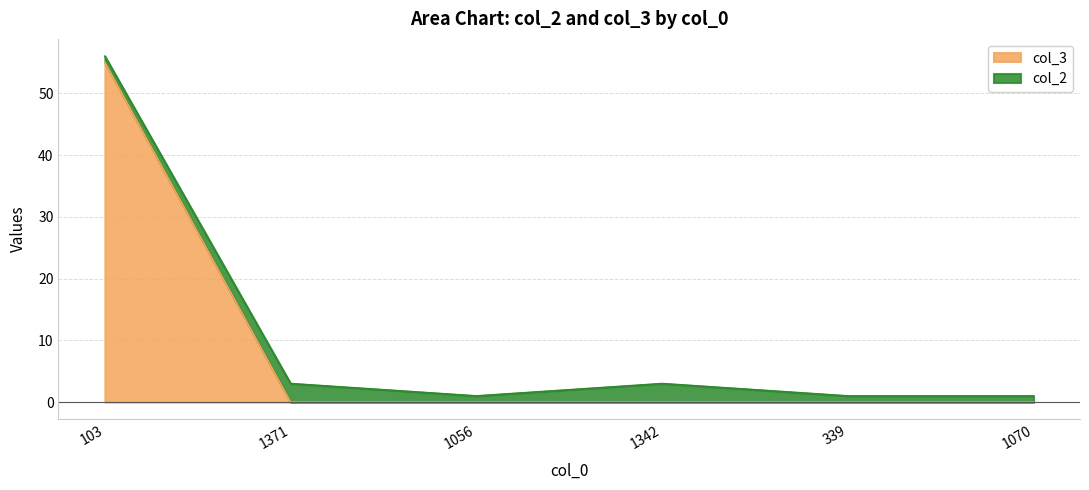

The chart shows a value of 74 at 103. True or false?

False